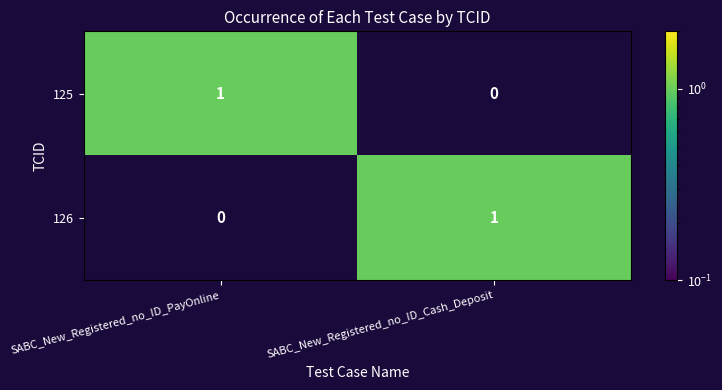

Reading right to left, list all the values displayed in this chart.

125: 0	1
126: 1	0